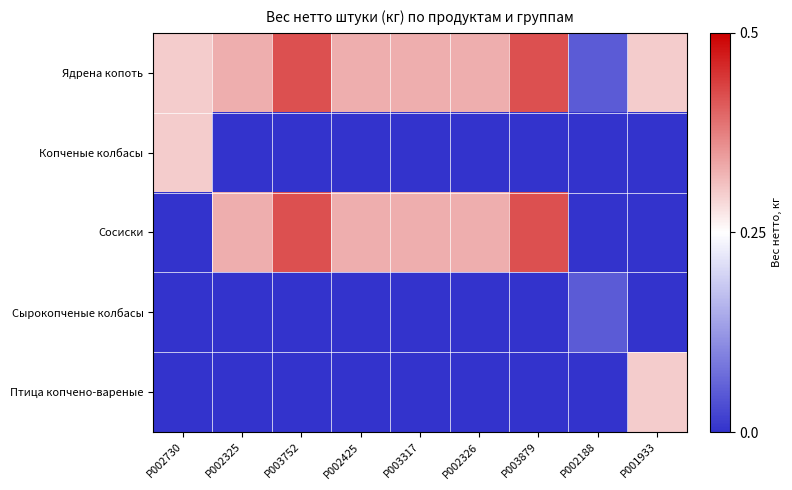

At how many categories does at least one series exceed 0?

9